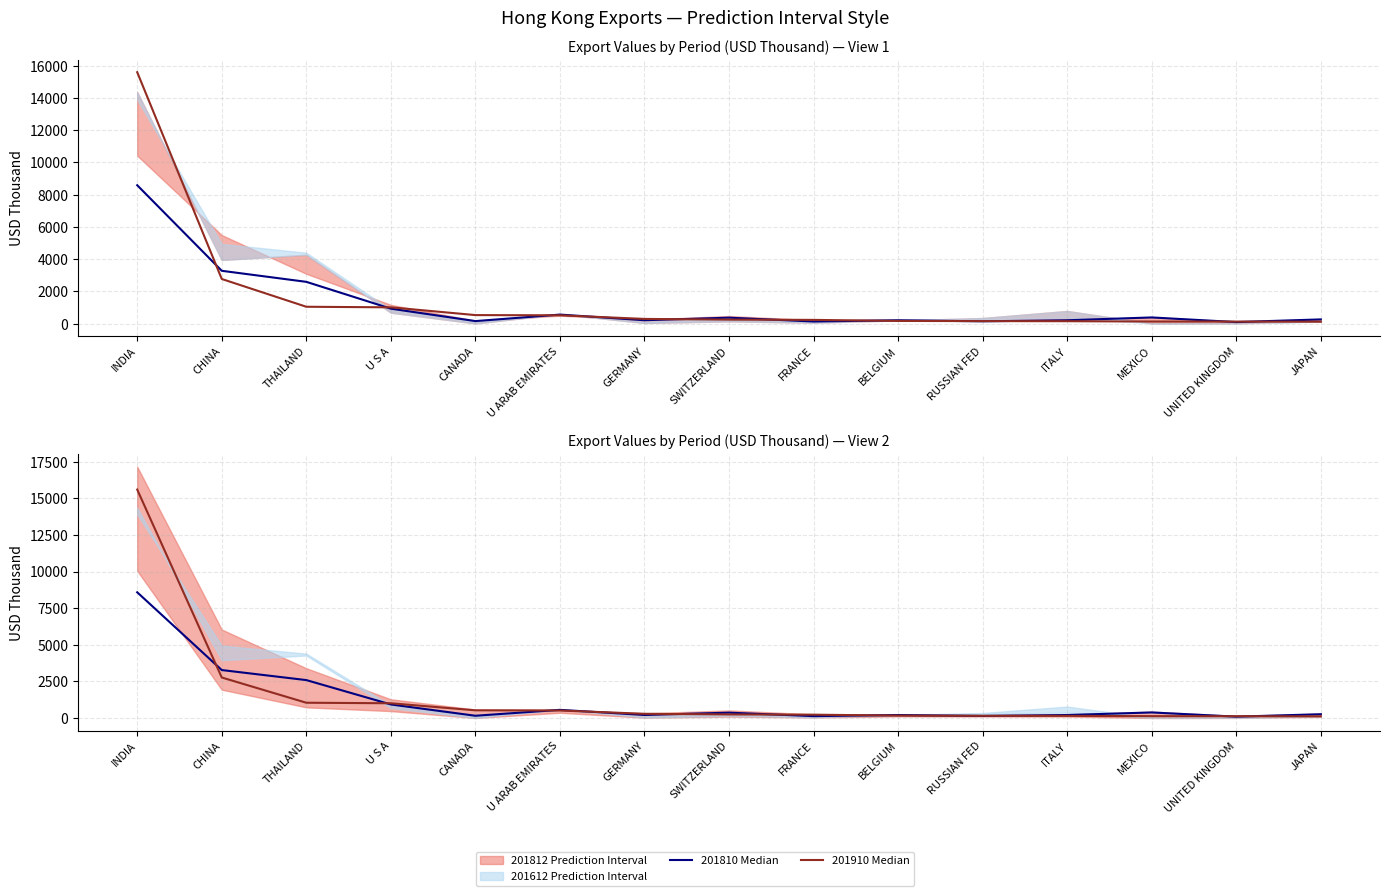

What is the sum of all 201810 Median values?

18147.1